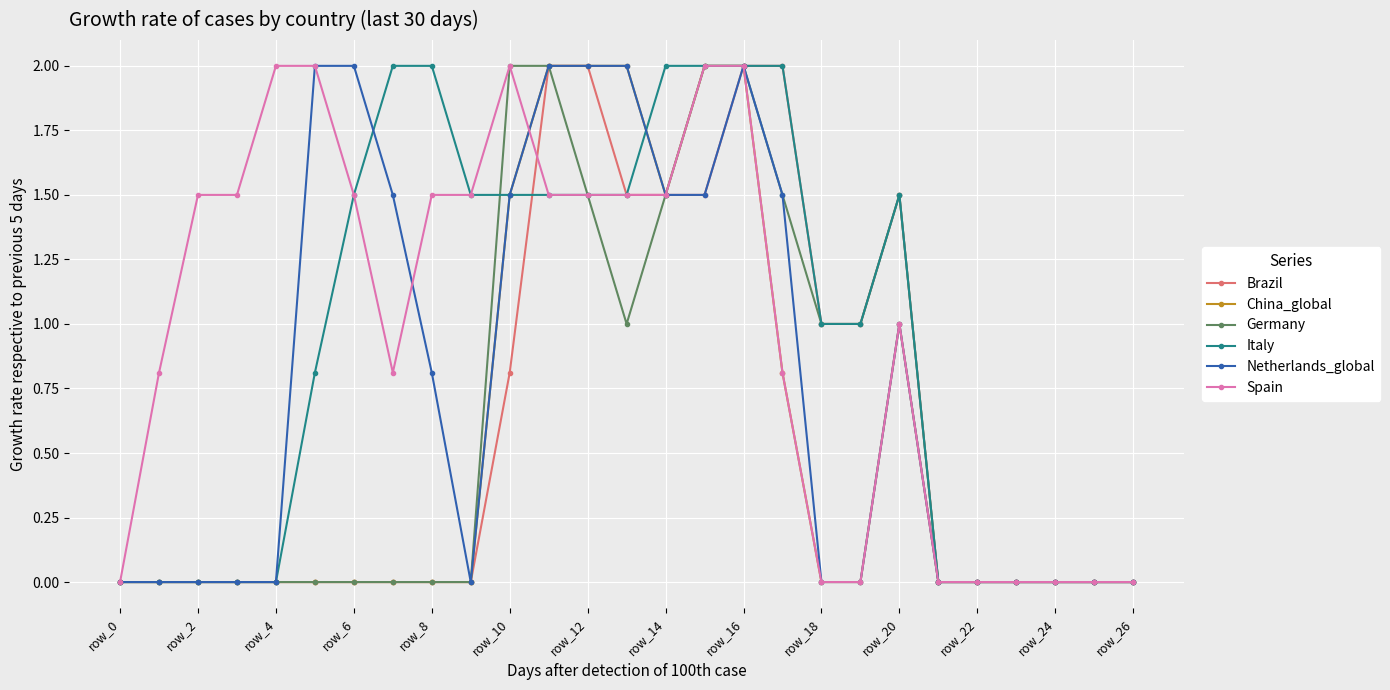

What is the value of the Italy point at the 19th from the left?

1.0